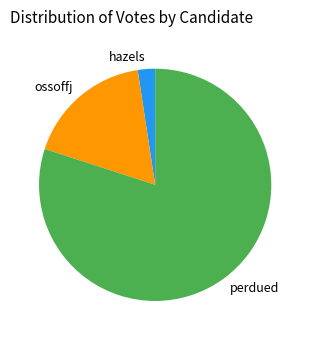

True or false: hazels accounts for 17% of the total.

False